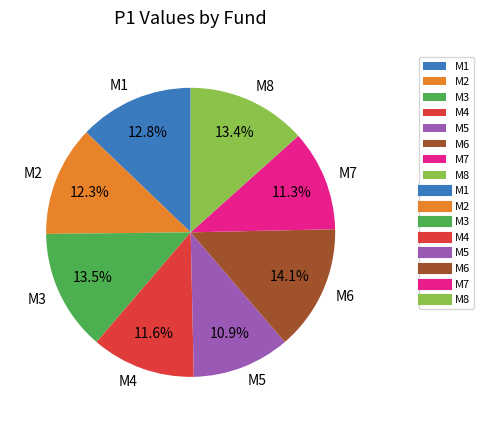

To the nearest percent, what is the difference between the largest and smallest slice percentages?

3%